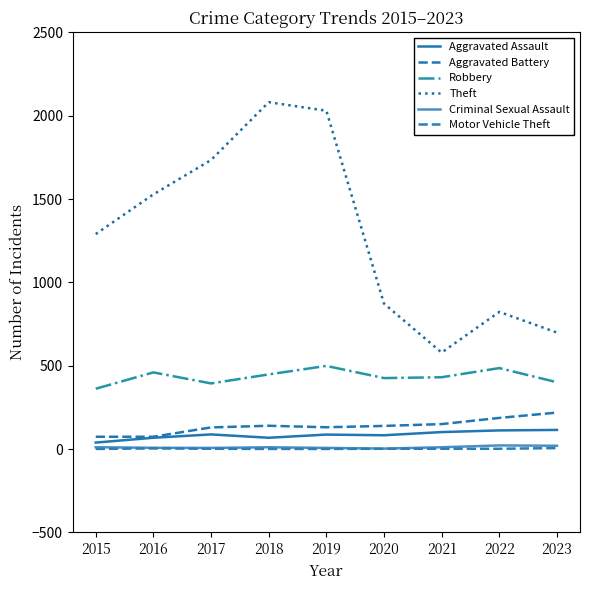

Rank the categories by Criminal Sexual Assault value from lowest to highest.

2020, 2017, 2019, 2016, 2015, 2018, 2021, 2023, 2022